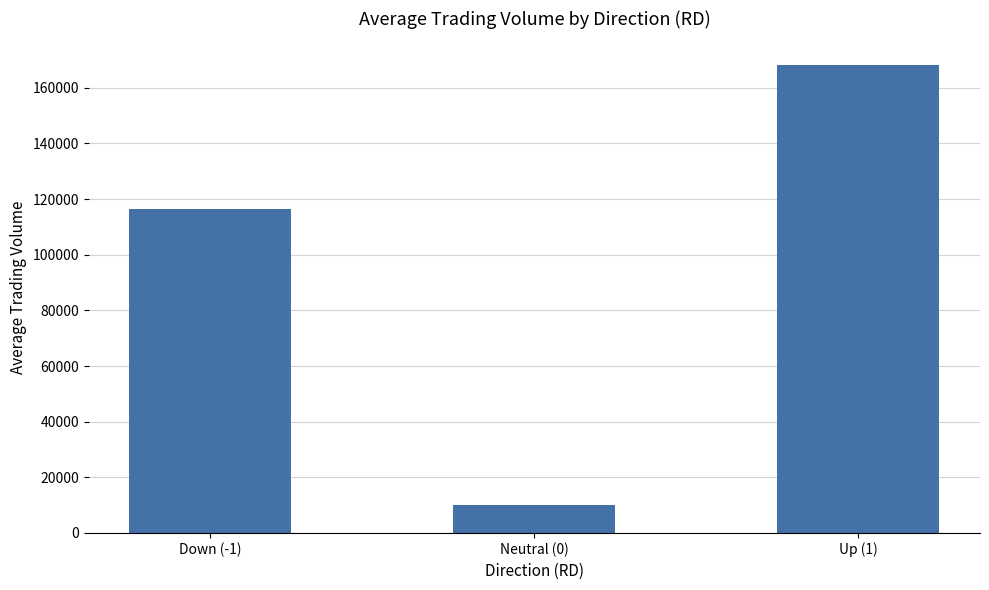

Rank the categories by value from lowest to highest.

Neutral (0), Down (-1), Up (1)